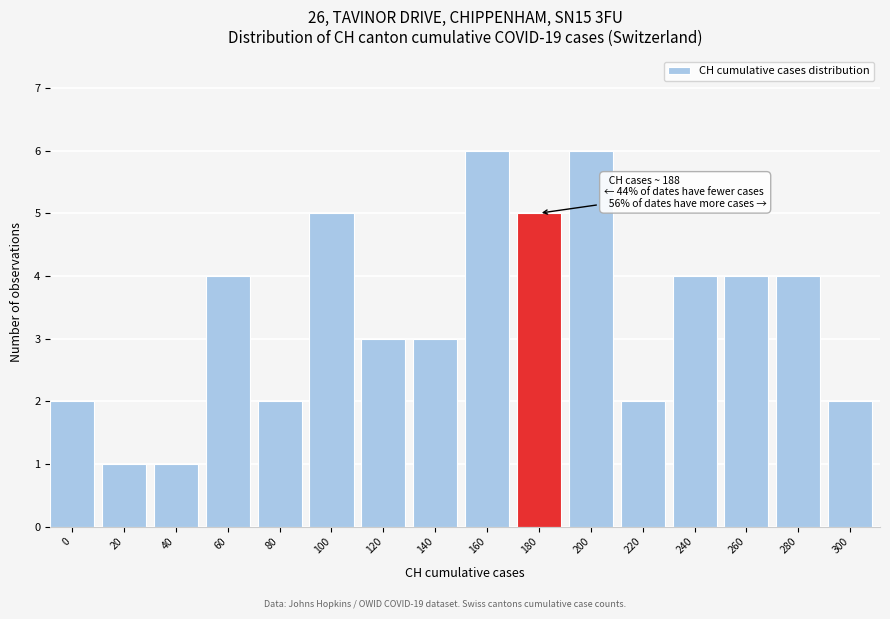

Reading left to right, transcribe all the data shown in this chart.

0=2	20=1	40=1	60=4	80=2	100=5	120=3	140=3	160=6	180=5	200=6	220=2	240=4	260=4	280=4	300=2